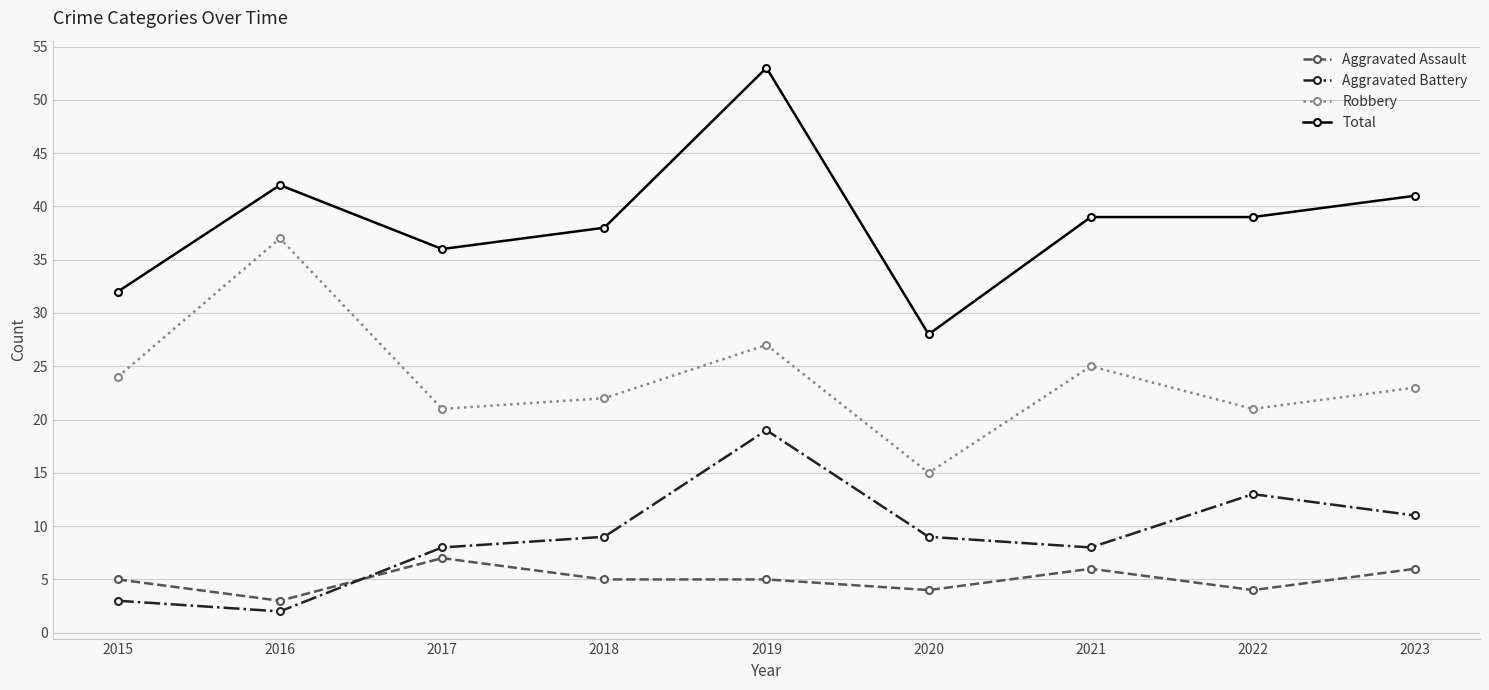

What is the total value across all series at 2021?

78